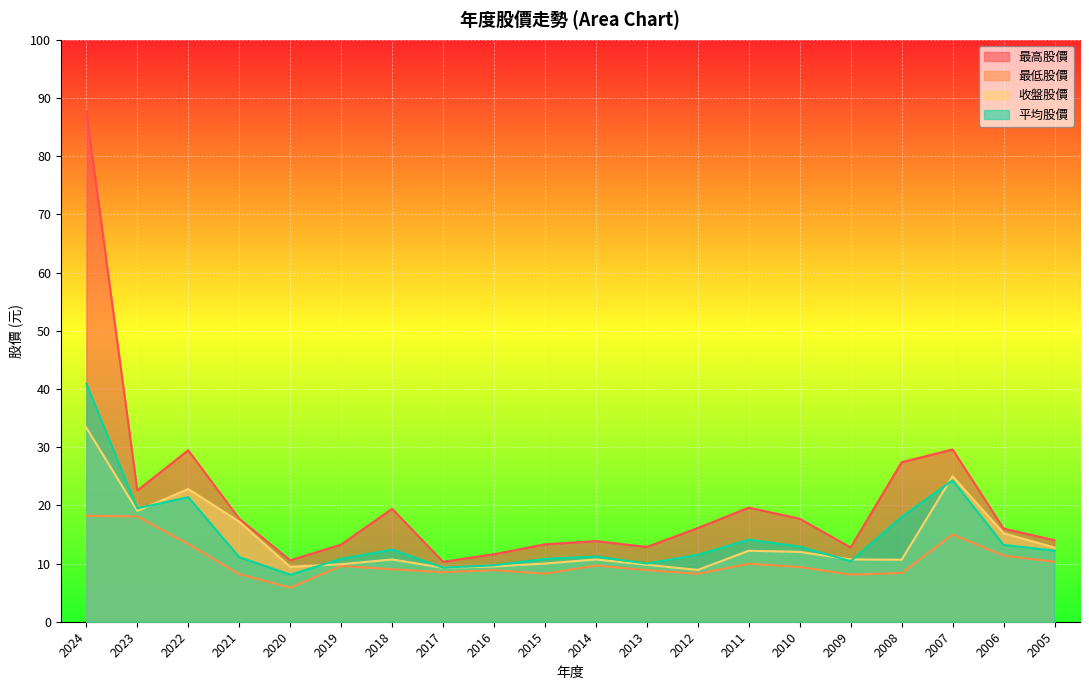

Which label corresponds to the smallest value in the chart?

2020